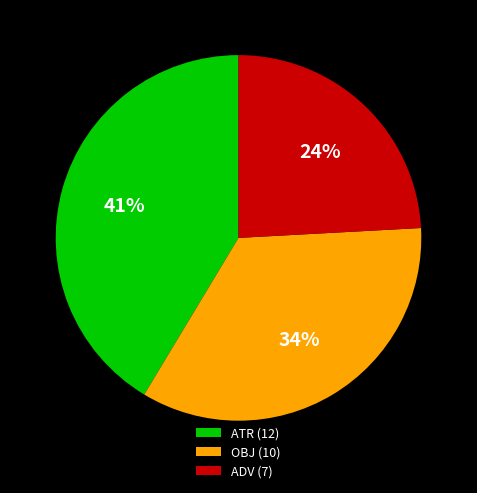

Is the sum of OBJ (10) and ADV (7) greater than half?

Yes